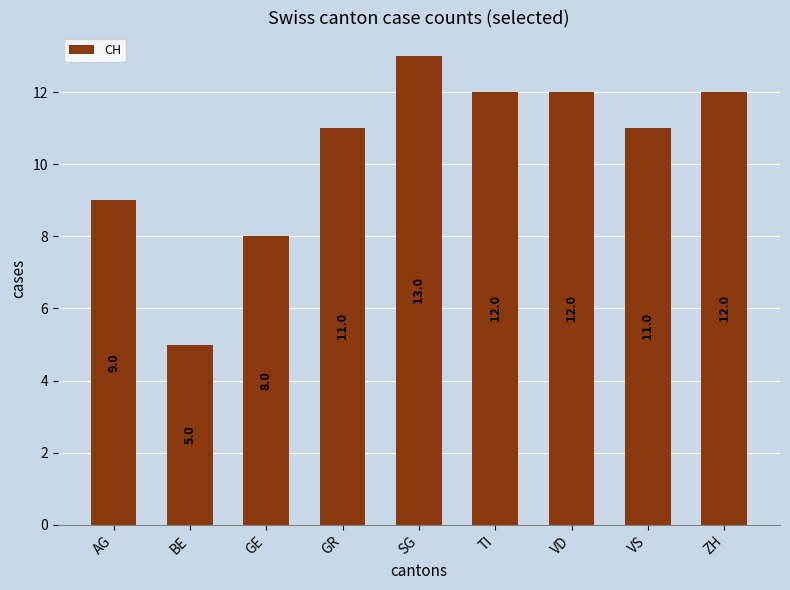

What is the value of the 4th bar from the left?

11